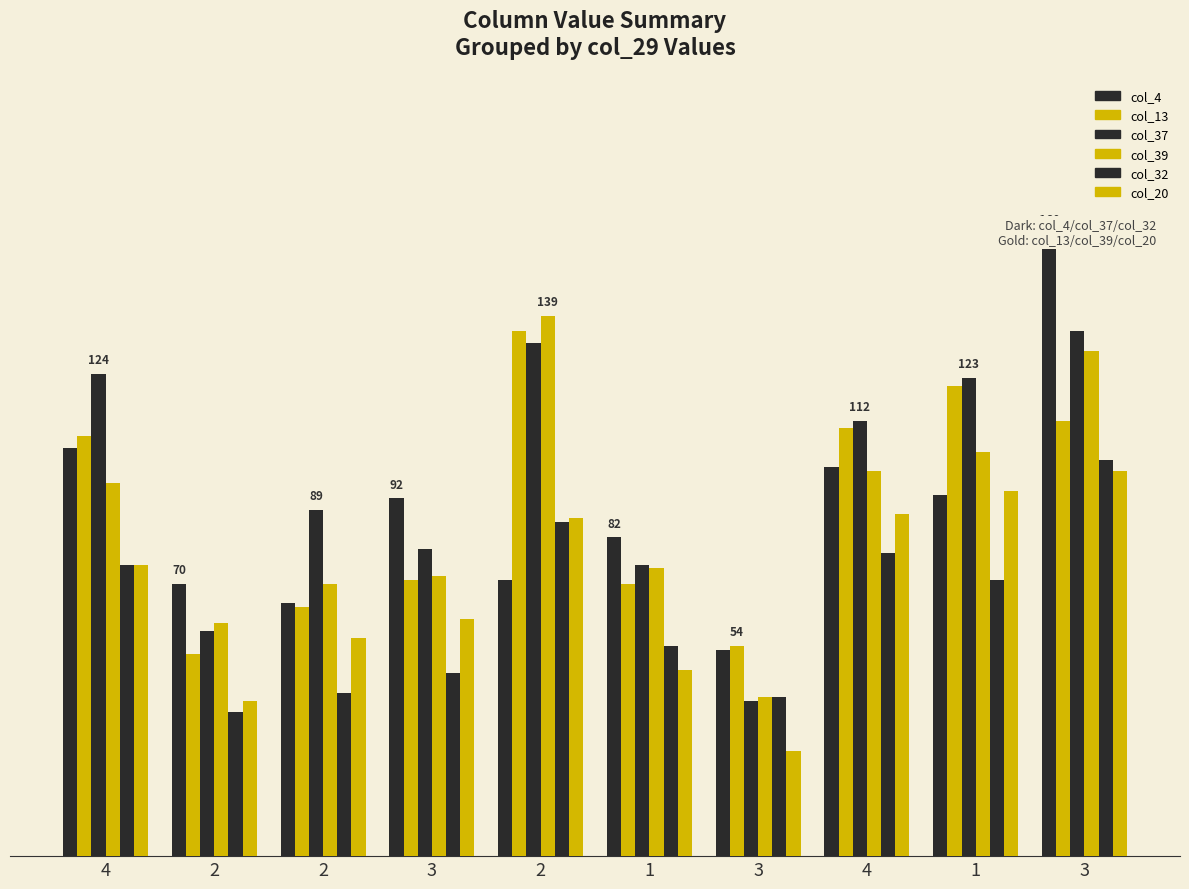

What is the difference between the col_20 values at 3 and 2?

59